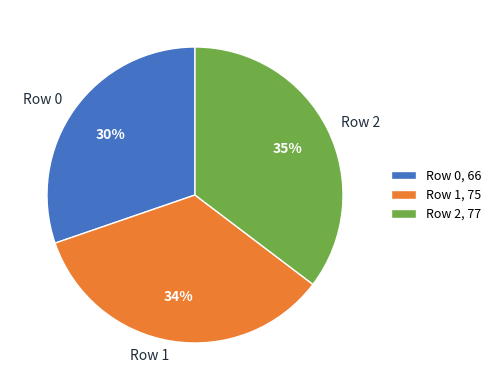

To the nearest percent, what is the combined percentage of Row 0 and Row 2?

66%